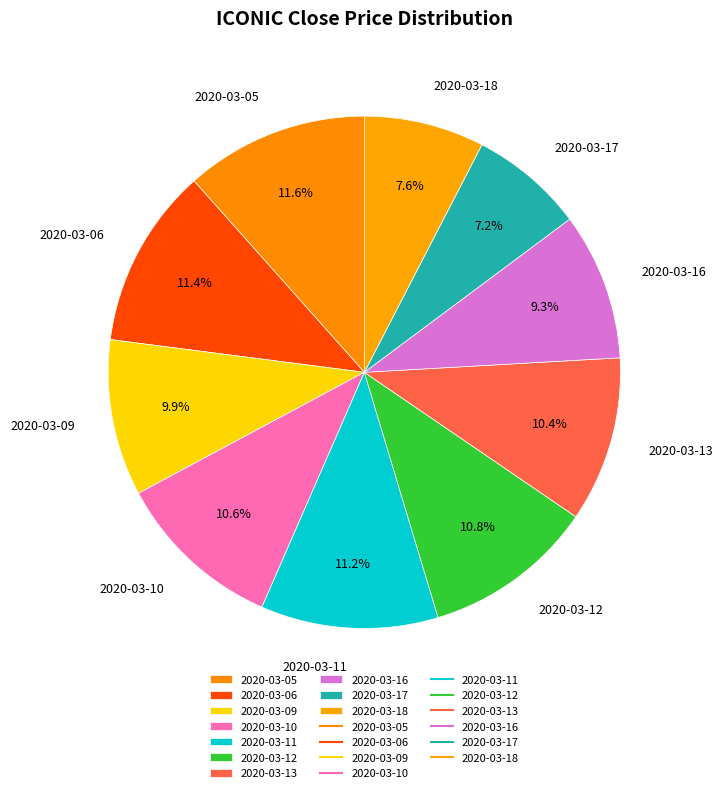

What is the total percentage of 2020-03-16 and 2020-03-12?

20.1%